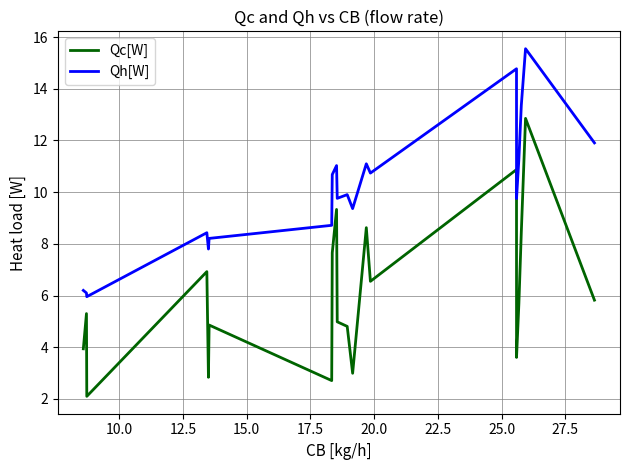

True or false: Qc[W] and Qh[W] intersect in this chart.

False